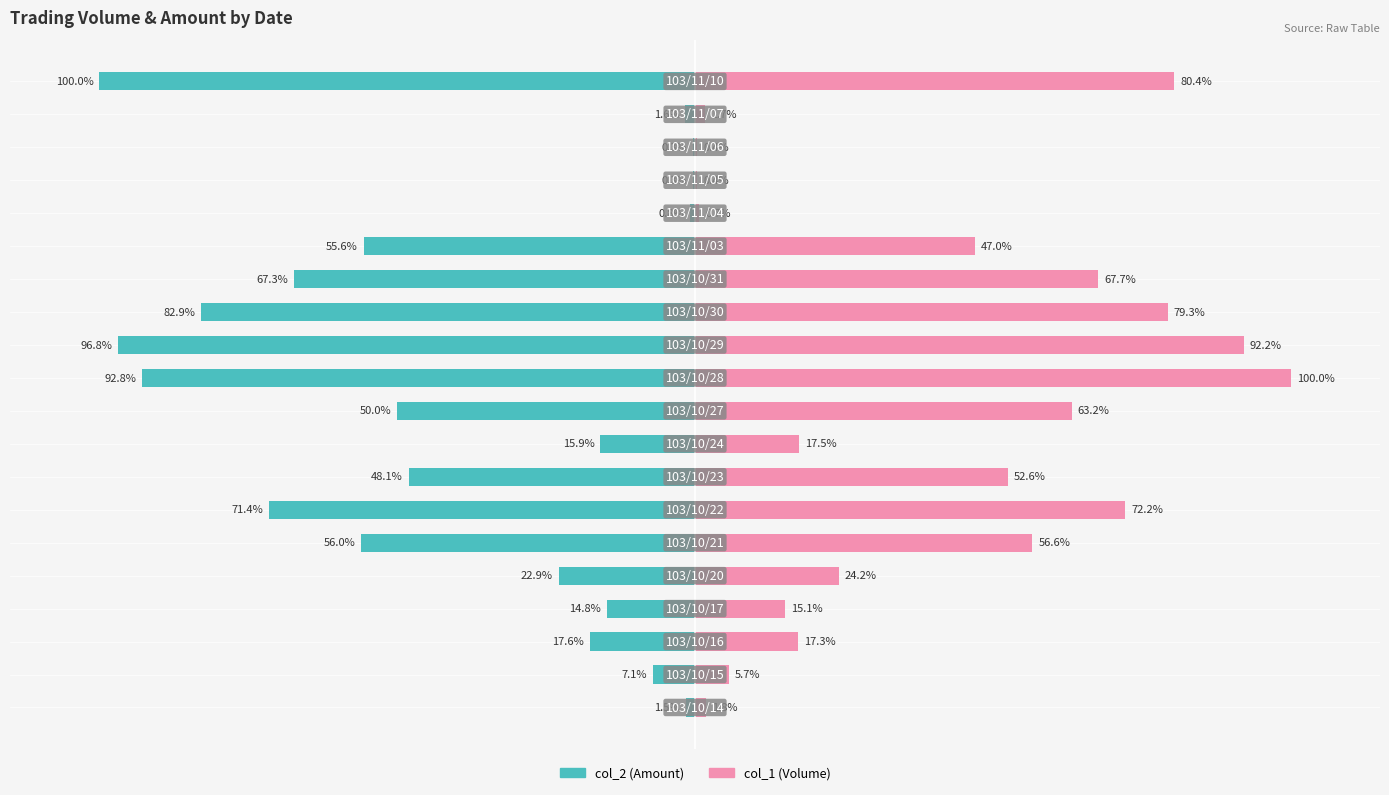

At which category is the sum across all series the highest?

9